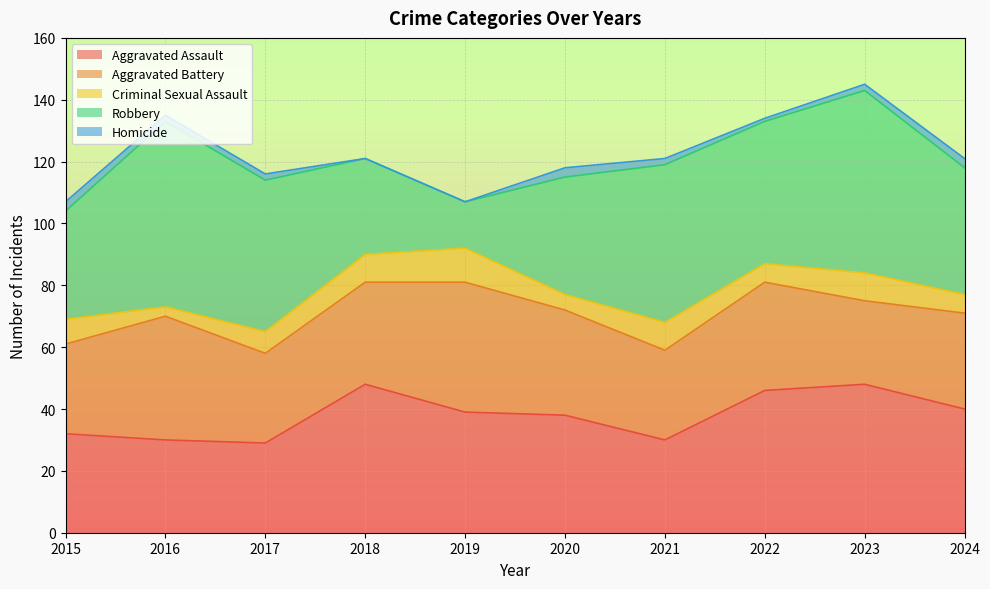

The value of Aggravated Assault at 2017 is 11. True or false?

False